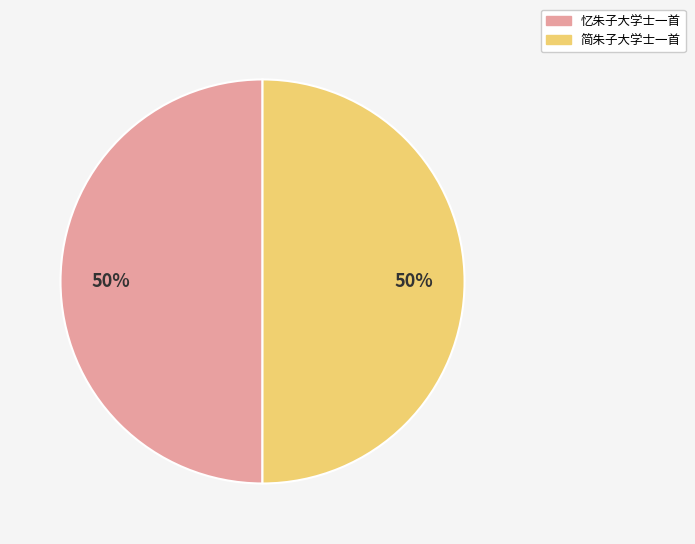

The 简朱子大学士一首 slice represents 41% of the pie. True or false?

False